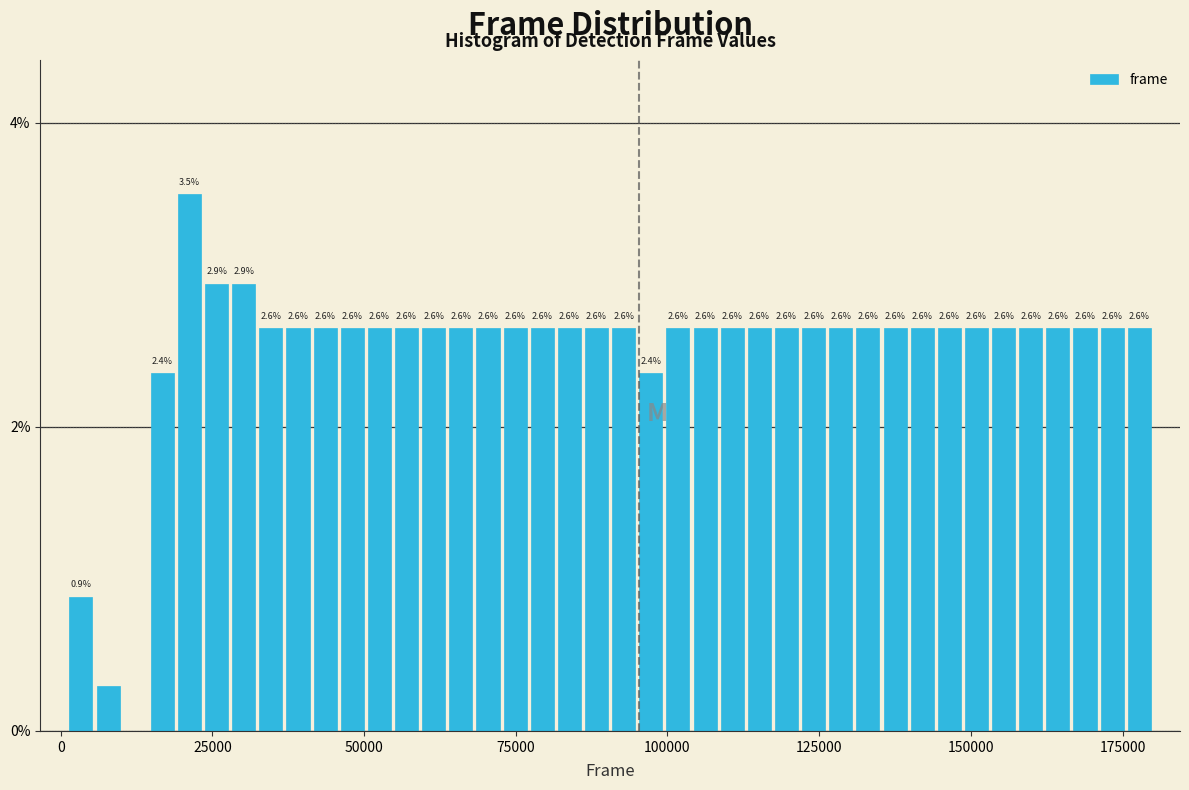

Around what value on the x-axis is the tallest bar? Give the approximate position of its centre, as read against the axis.

20000